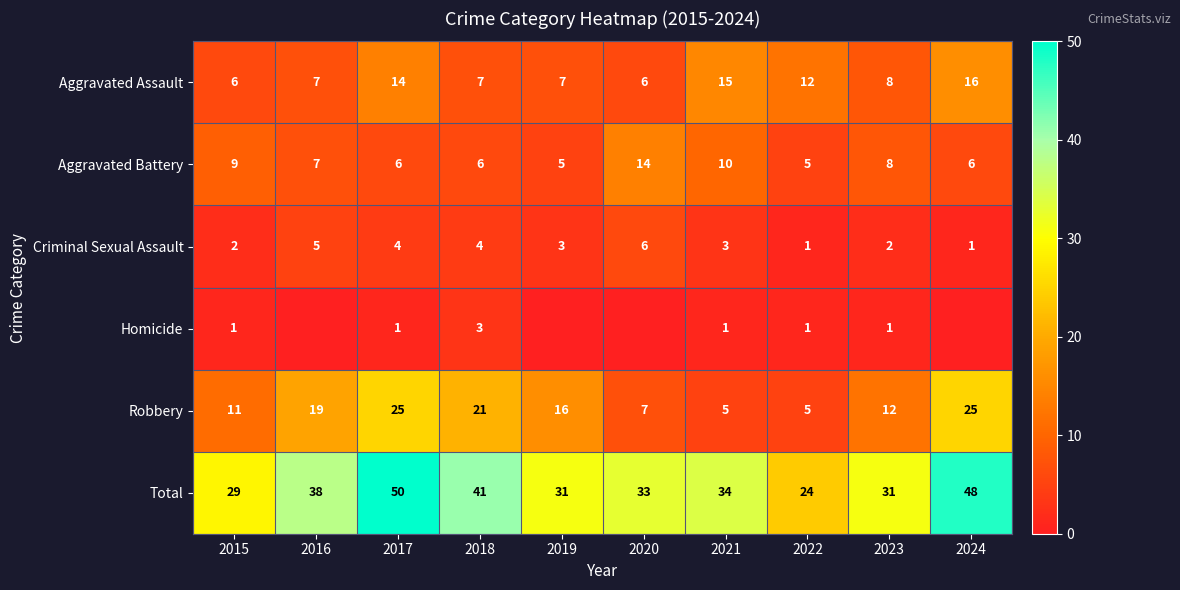

True or false: Robbery has a value of 16 at 2019.

True